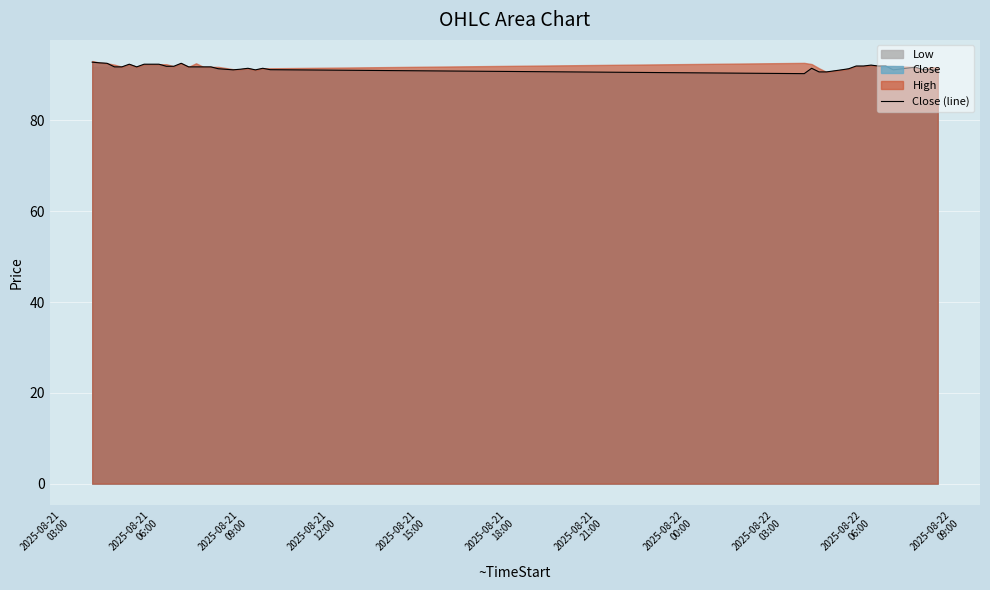

How many interior local valleys (lower than both neighbors) does the data have?

5